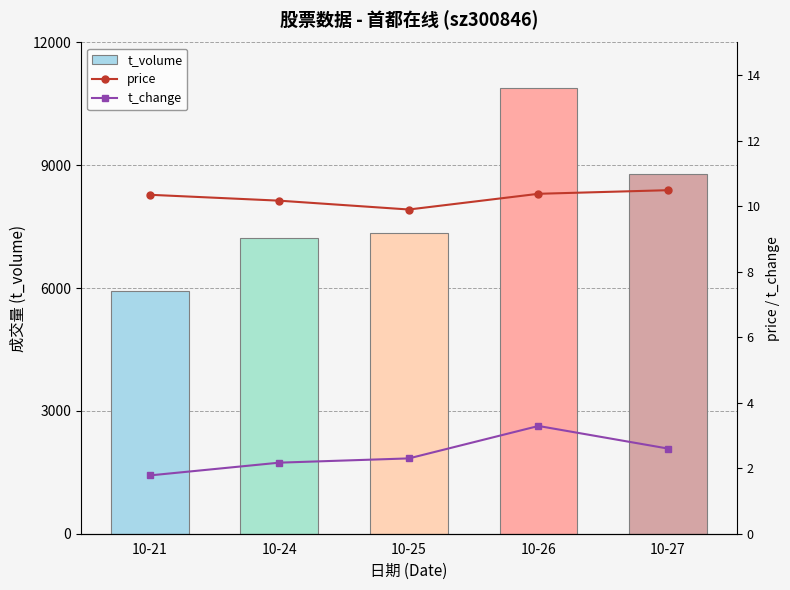

What is the highest value of the t_volume series?

10880